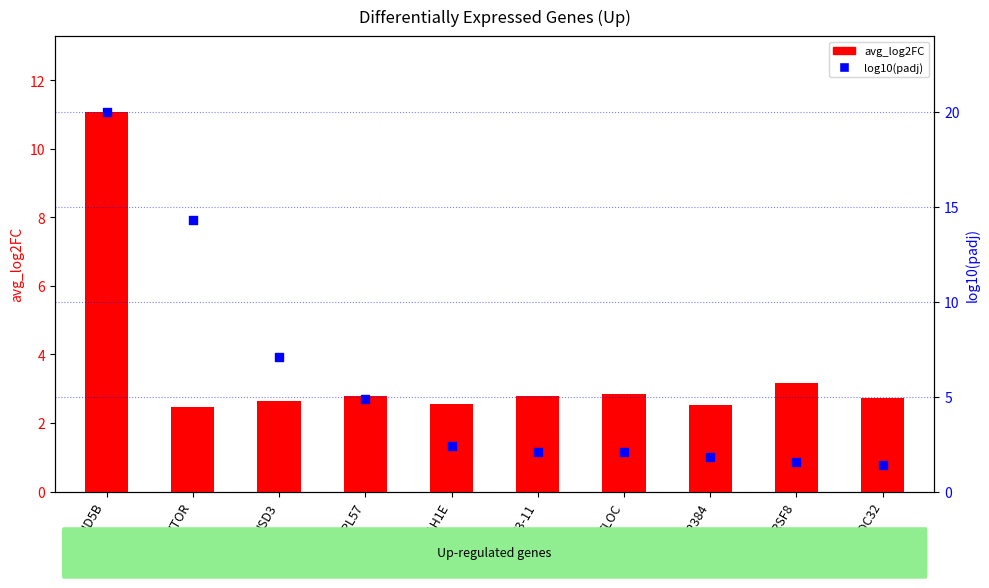

What is the total value across all series at HIST1H1E?

5.0